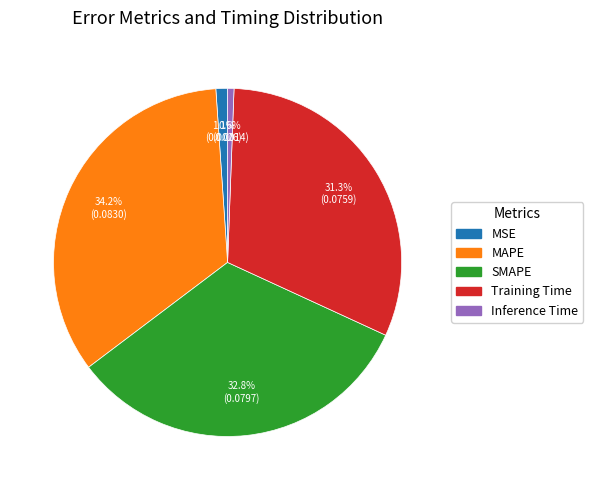

Is it true that MAPE is 48% of the pie?

False